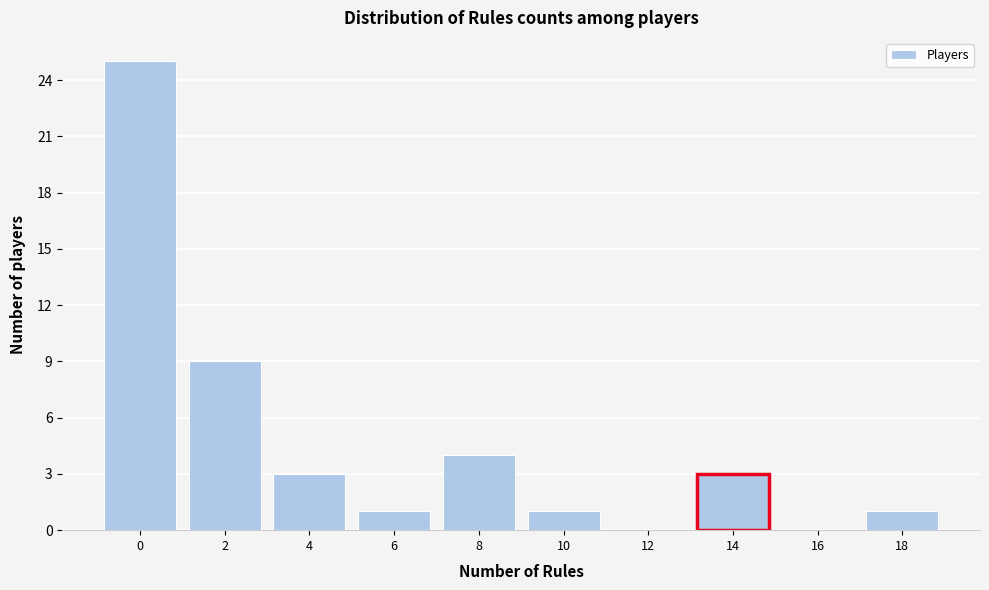

Reading left to right, extract all data points from this chart.

0=25	2=9	4=3	6=1	8=4	10=1	12=0	14=3	16=0	18=1